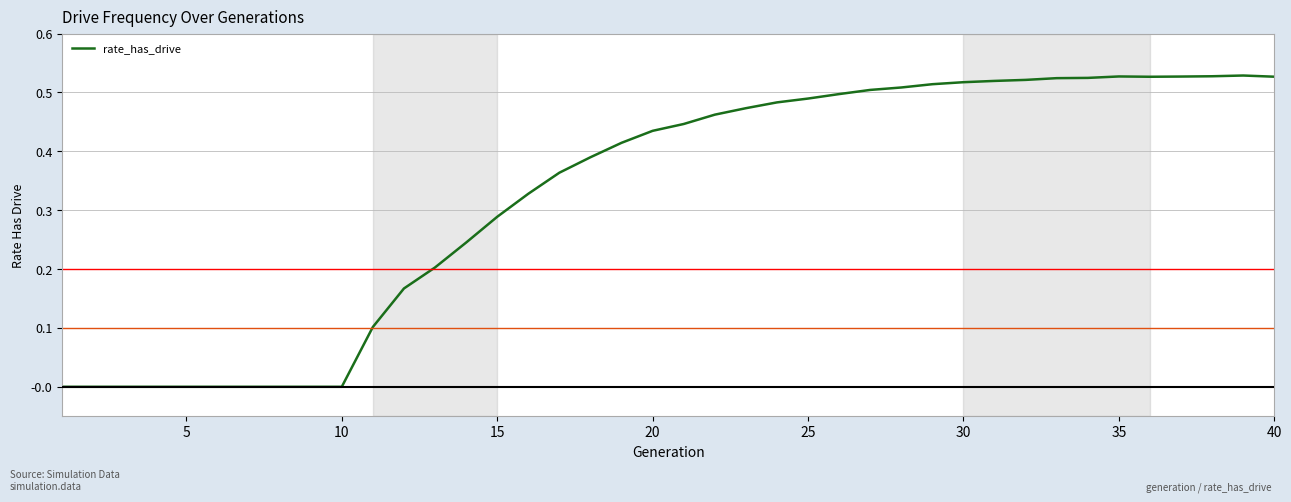

The chart shows a value of -0.2 at 10. True or false?

False